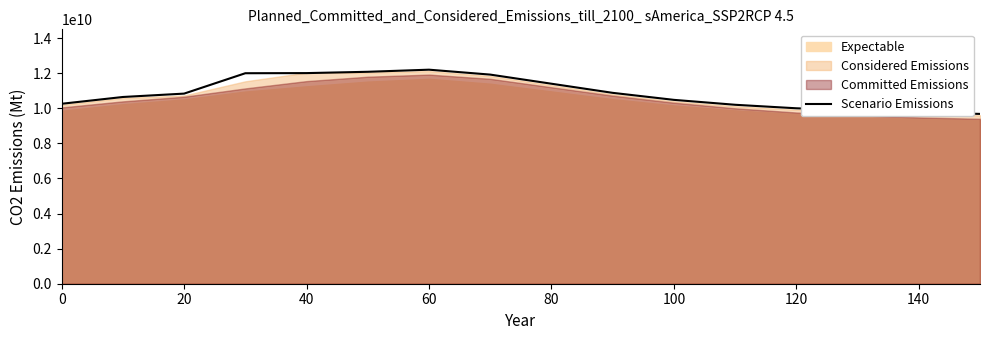

What is the highest value of the Scenario Emissions series?

12200000000.0